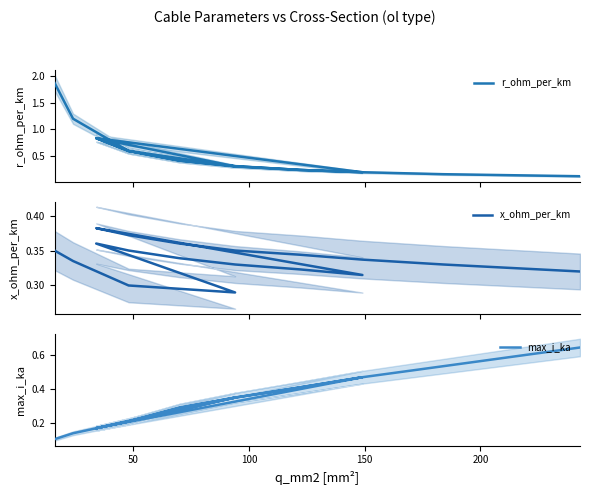

Between 200 and 11, which is larger?

200